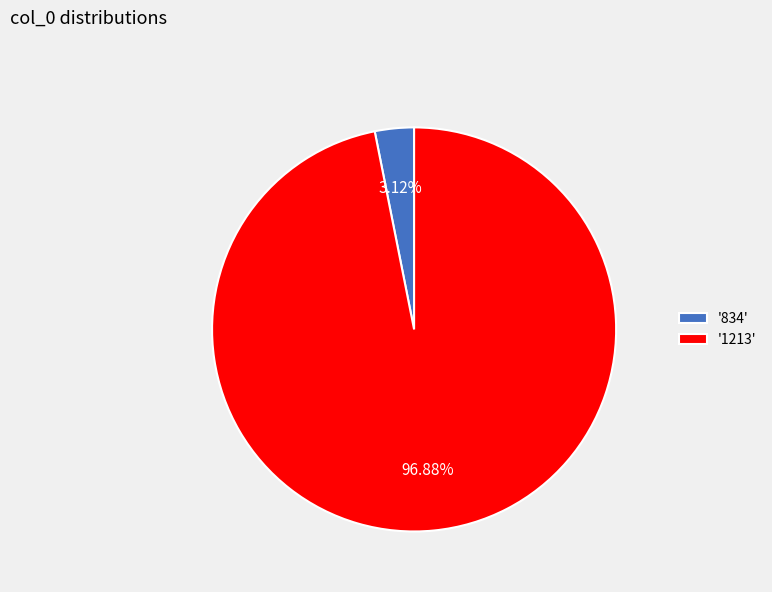

What is the majority slice?

'1213'